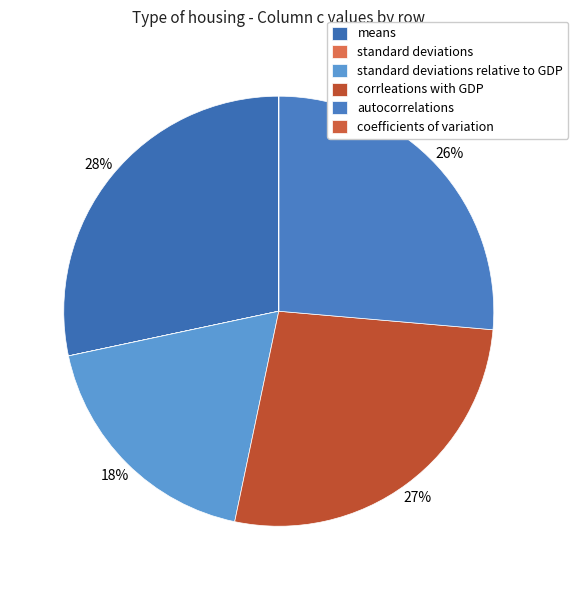

Count the number of slices in the pie.

6